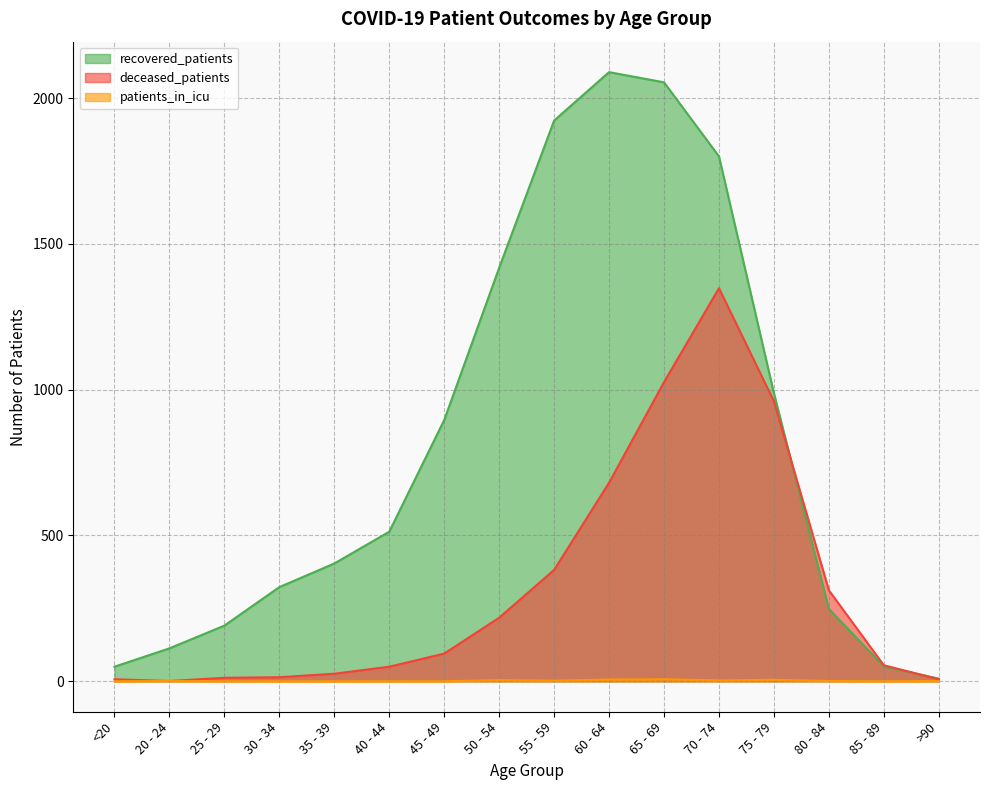

Where does the patients_in_icu series first go above 1?

50 - 54